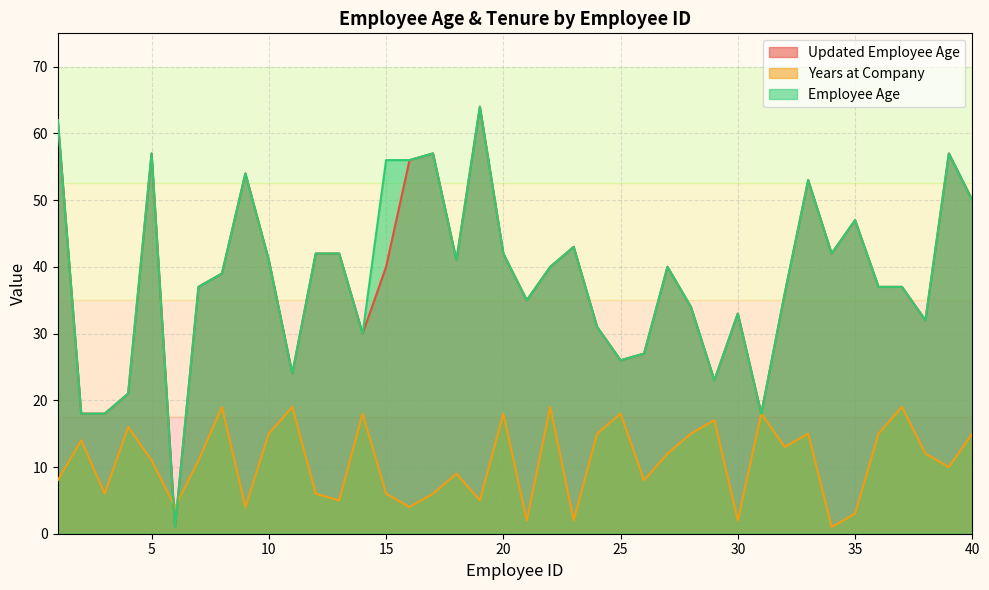

Which has a higher value, 38 or 14?

38